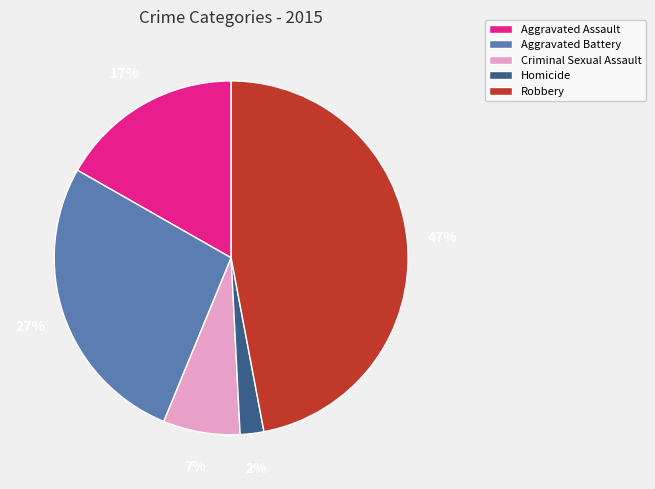

Does any single category account for the majority?

No